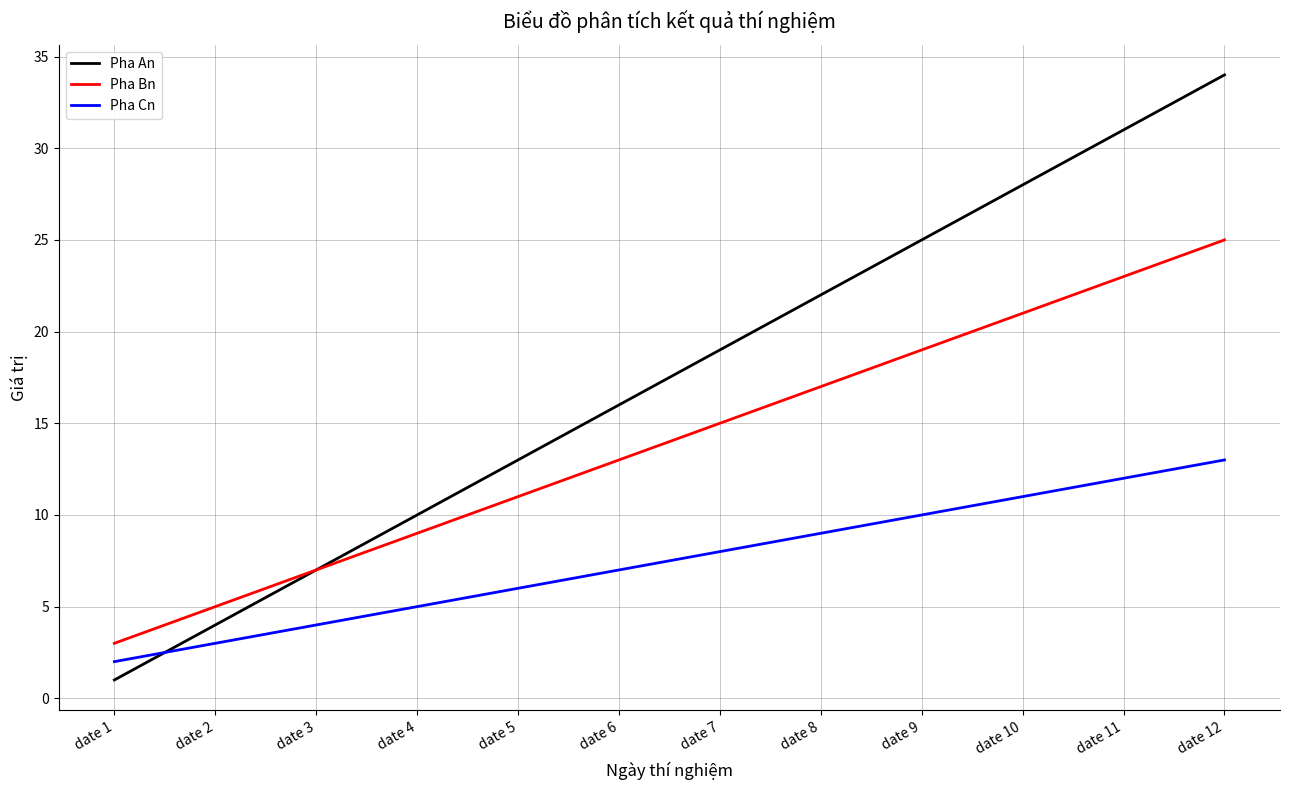

List the series in order of their overall mean, lowest first.

Pha Cn, Pha Bn, Pha An